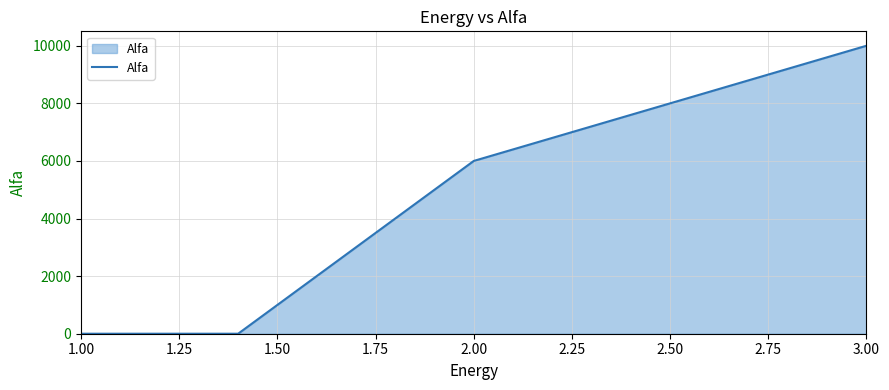

True or false: there are more than 2 points higher than both neighbors.

False